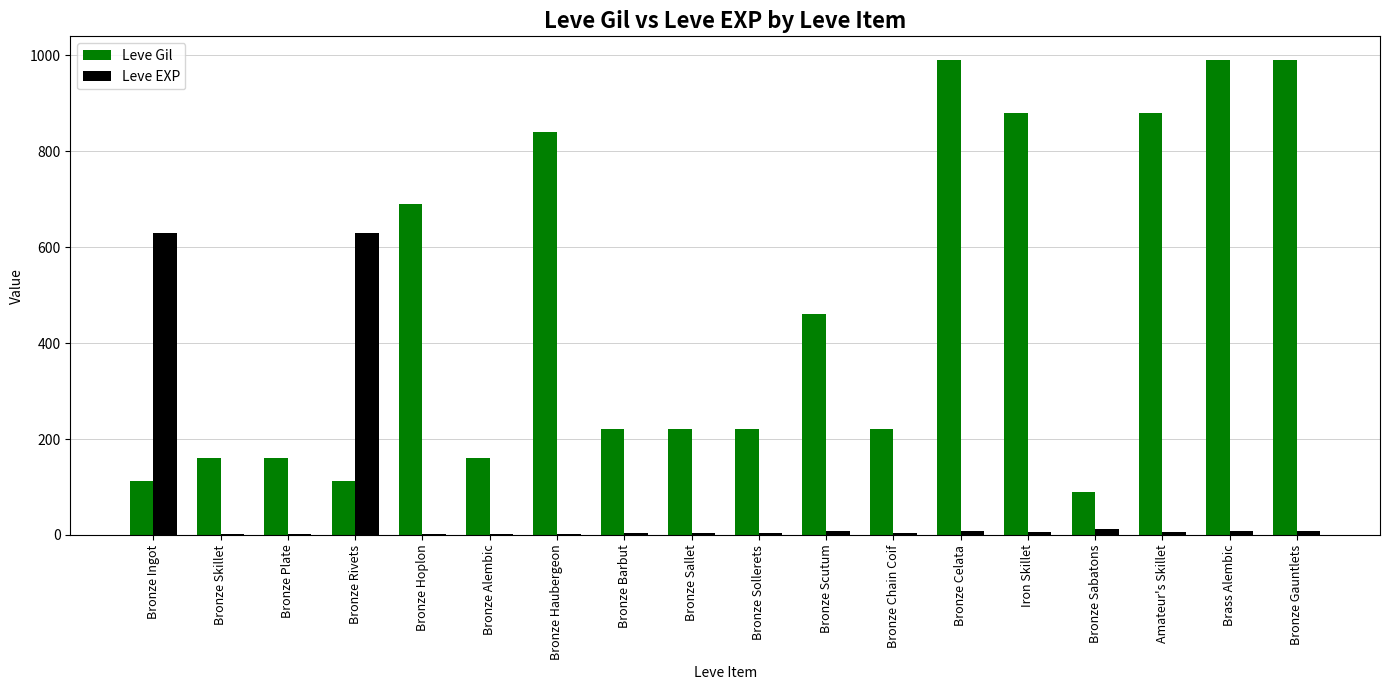

Are the bars grouped side by side (vs. stacked)?

Yes